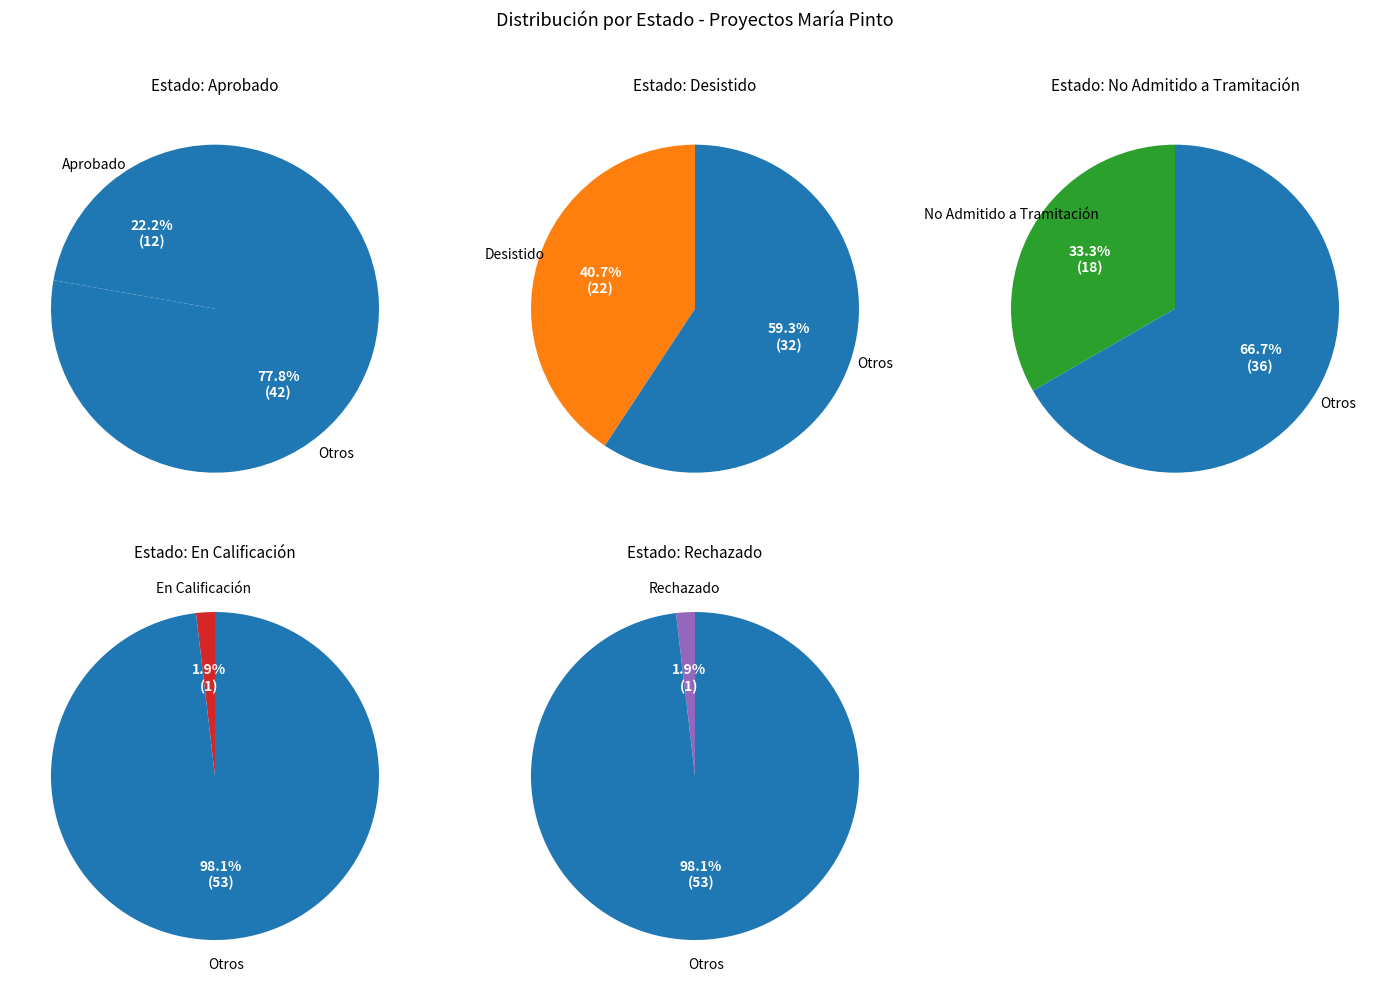

What is the smallest slice in the pie chart?

En Calificación